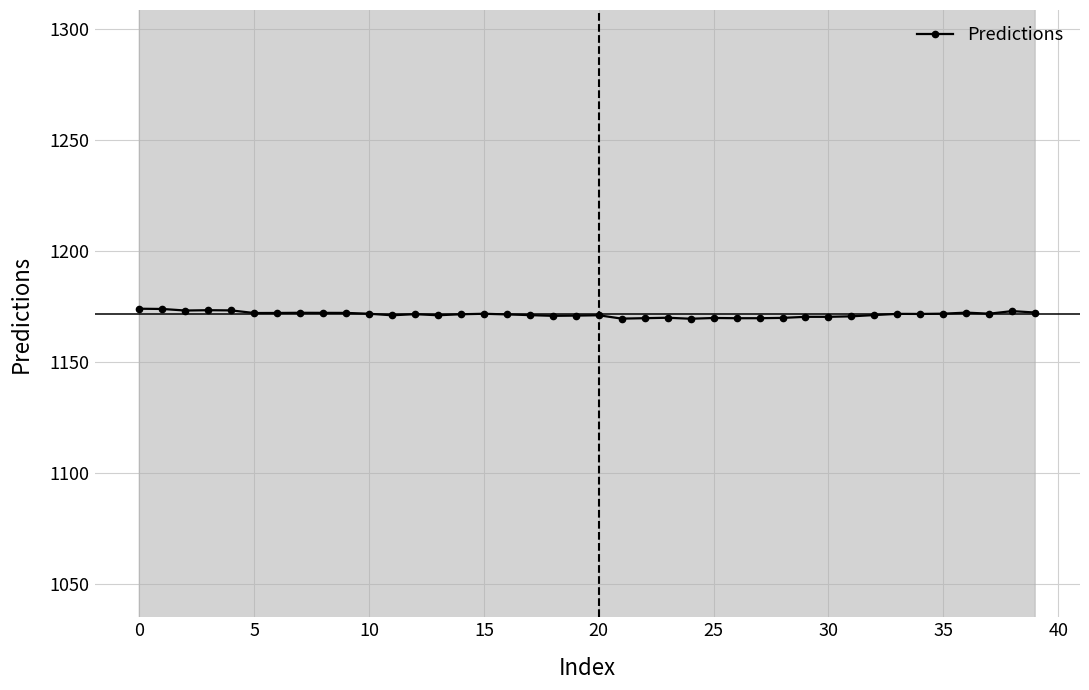

What is the maximum value for Predictions?

1174.0